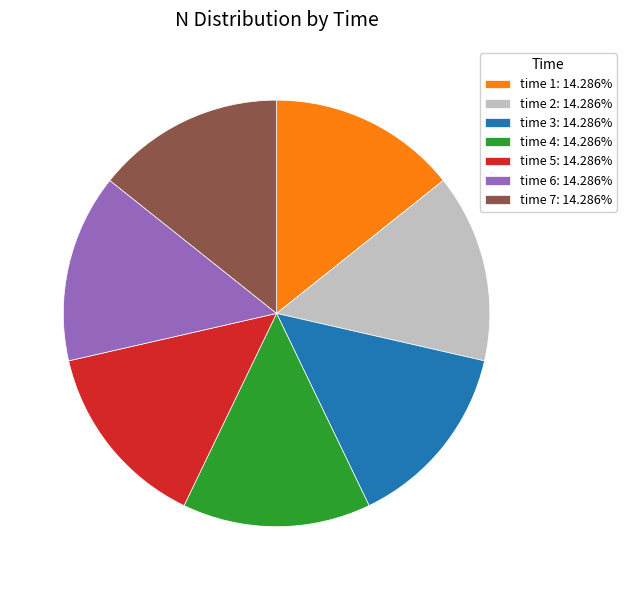

Approximately how many times larger is the value at time 3: 14.286% compared to time 4: 14.286%?

1.0